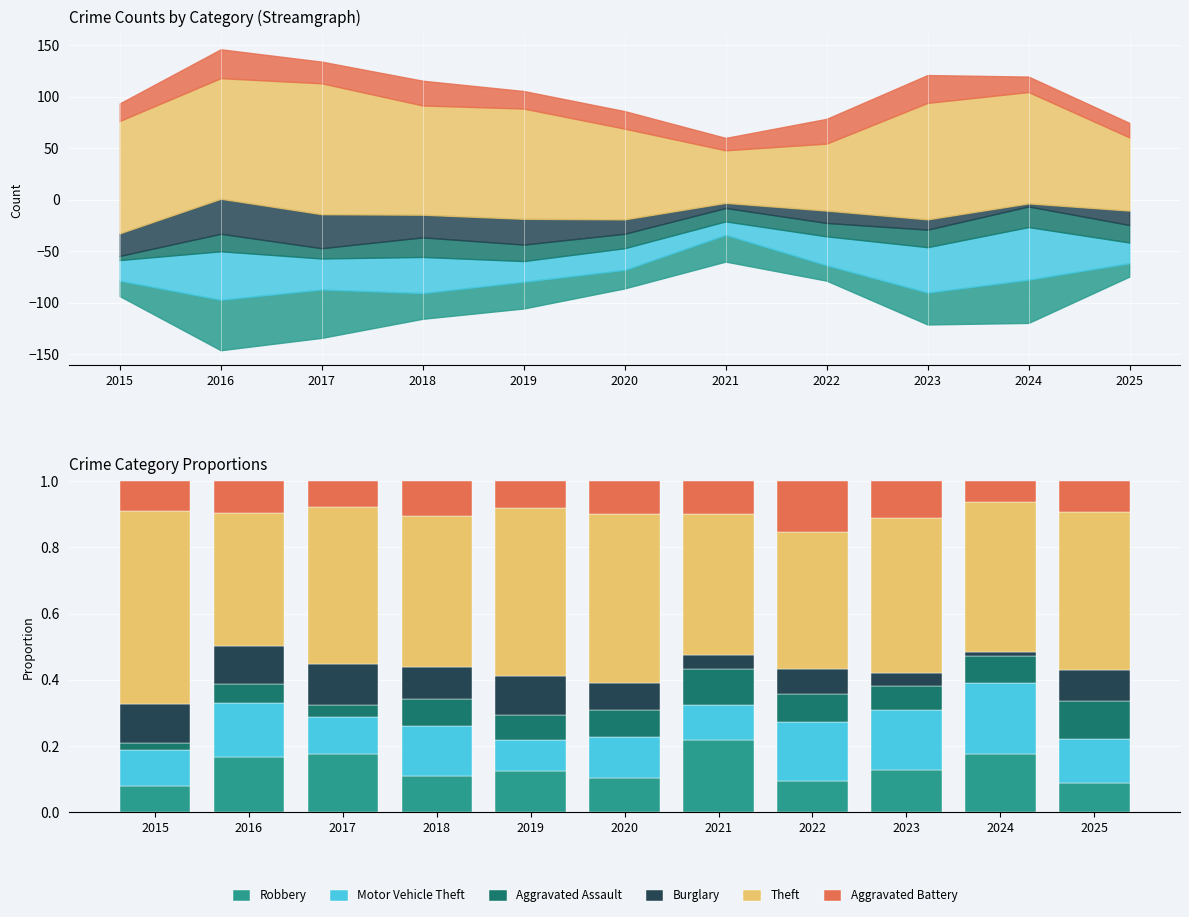

Reading right to left, list all the values displayed in this chart.

Robbery: 0.1	0.2	0.1	0.1	0.2	0.1	0.1	0.1	0.2	0.2	0.1
Motor Vehicle Theft: 0.1	0.2	0.2	0.2	0.1	0.1	0.1	0.2	0.1	0.2	0.1
Aggravated Assault: 0.1	0.1	0.1	0.1	0.1	0.1	0.1	0.1	0.0	0.1	0.0
Burglary: 0.1	0.0	0.0	0.1	0.0	0.1	0.1	0.1	0.1	0.1	0.1
Theft: 0.5	0.5	0.5	0.4	0.4	0.5	0.5	0.5	0.5	0.4	0.6
Aggravated Battery: 0.1	0.1	0.1	0.2	0.1	0.1	0.1	0.1	0.1	0.1	0.1